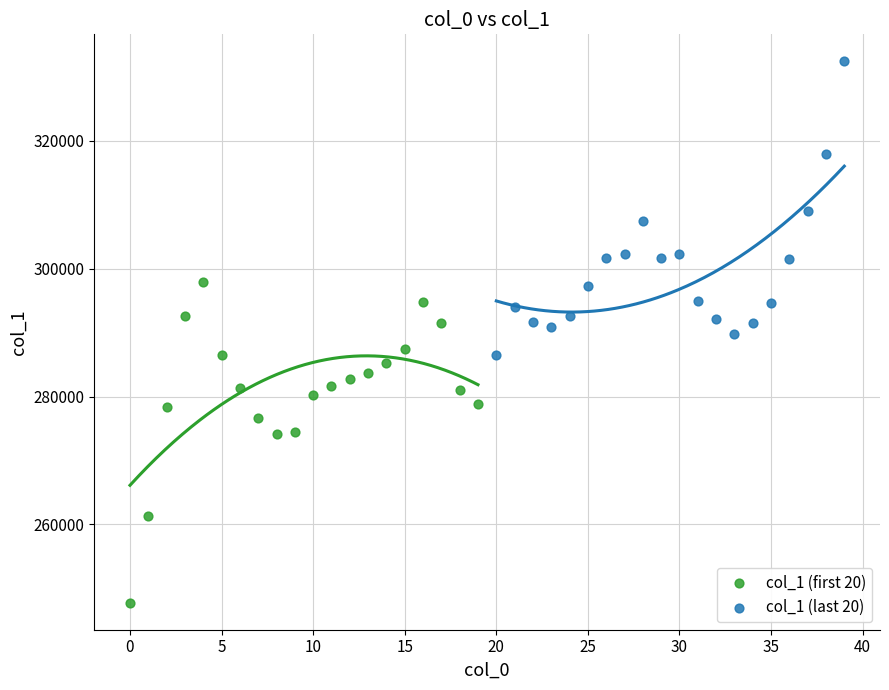

What are all the series names shown in the legend?

col_1 (first 20), col_1 (last 20)